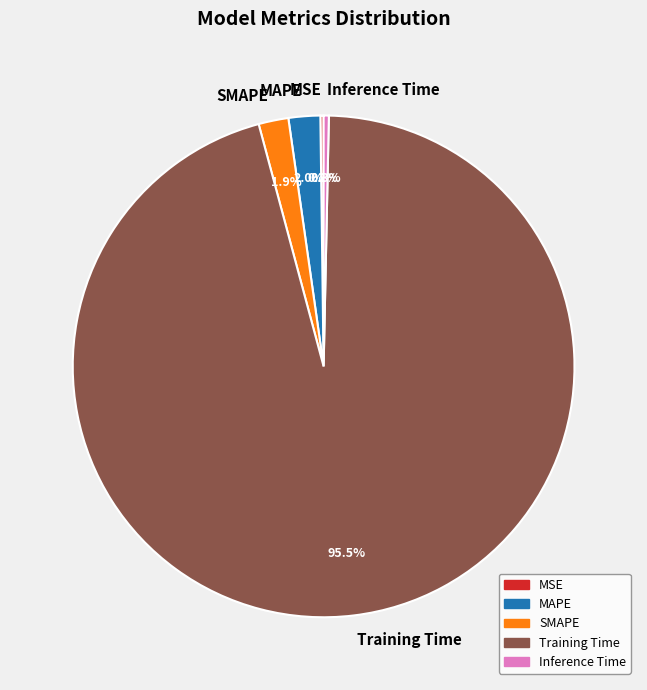

To the nearest percent, what is the average slice percentage?

20%